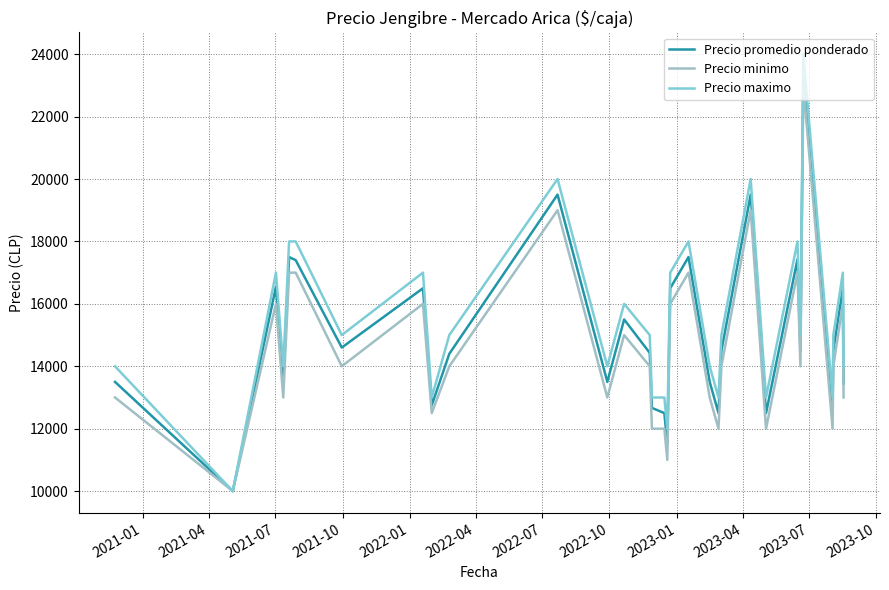

What is the minimum value shown in the chart?

10000